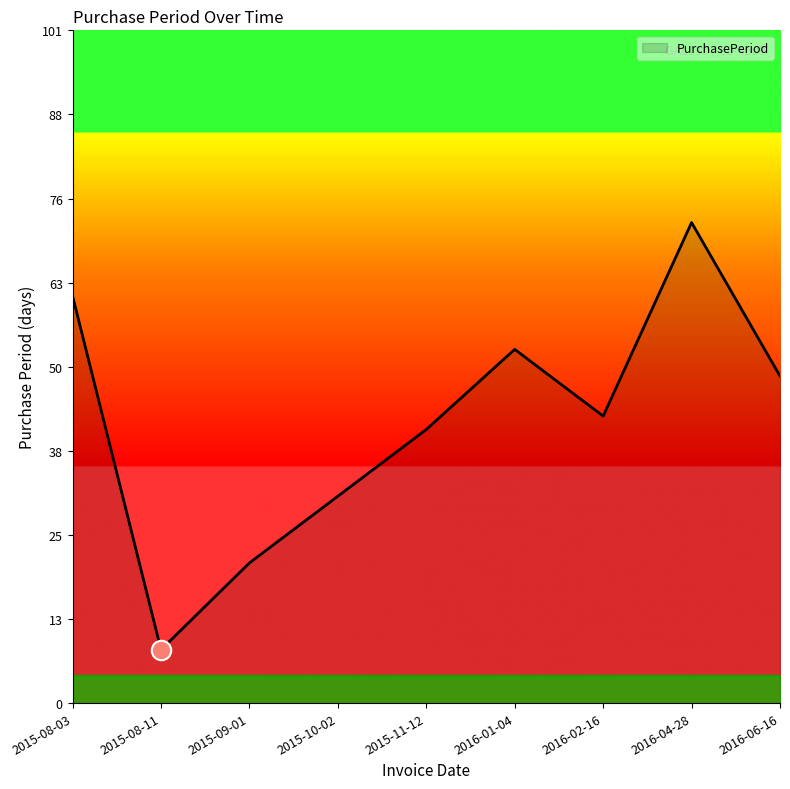

What position from the right is 2016-06-16?

1